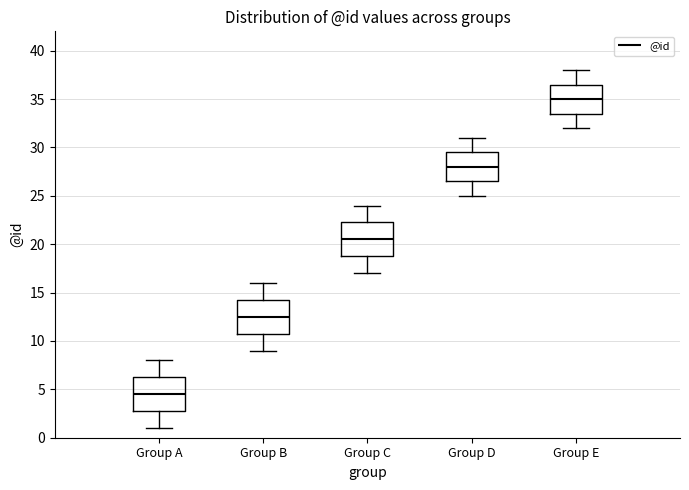

Which box has the highest median line?

Group E